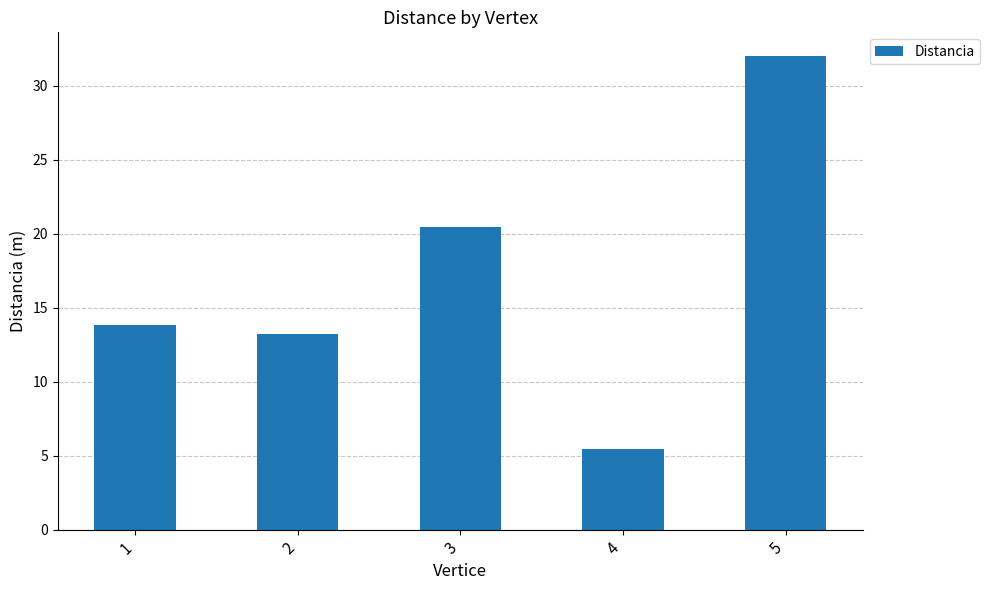

Approximately how many times larger is the value at 1 compared to 2?

1.0